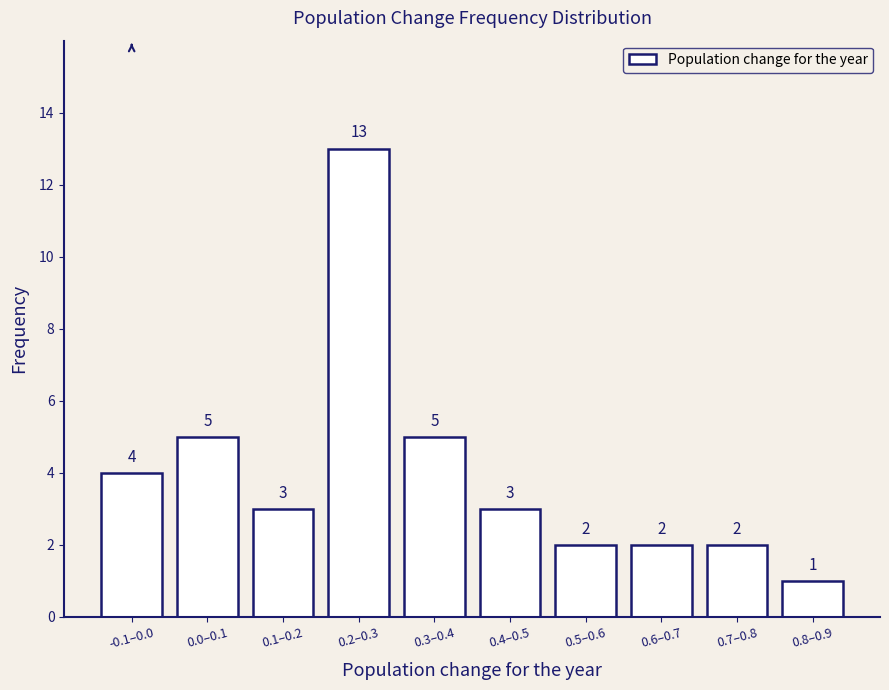

Reading right to left, extract all data points from this chart.

0.8–0.9=1	0.7–0.8=2	0.6–0.7=2	0.5–0.6=2	0.4–0.5=3	0.3–0.4=5	0.2–0.3=13	0.1–0.2=3	0.0–0.1=5	-0.1–0.0=4